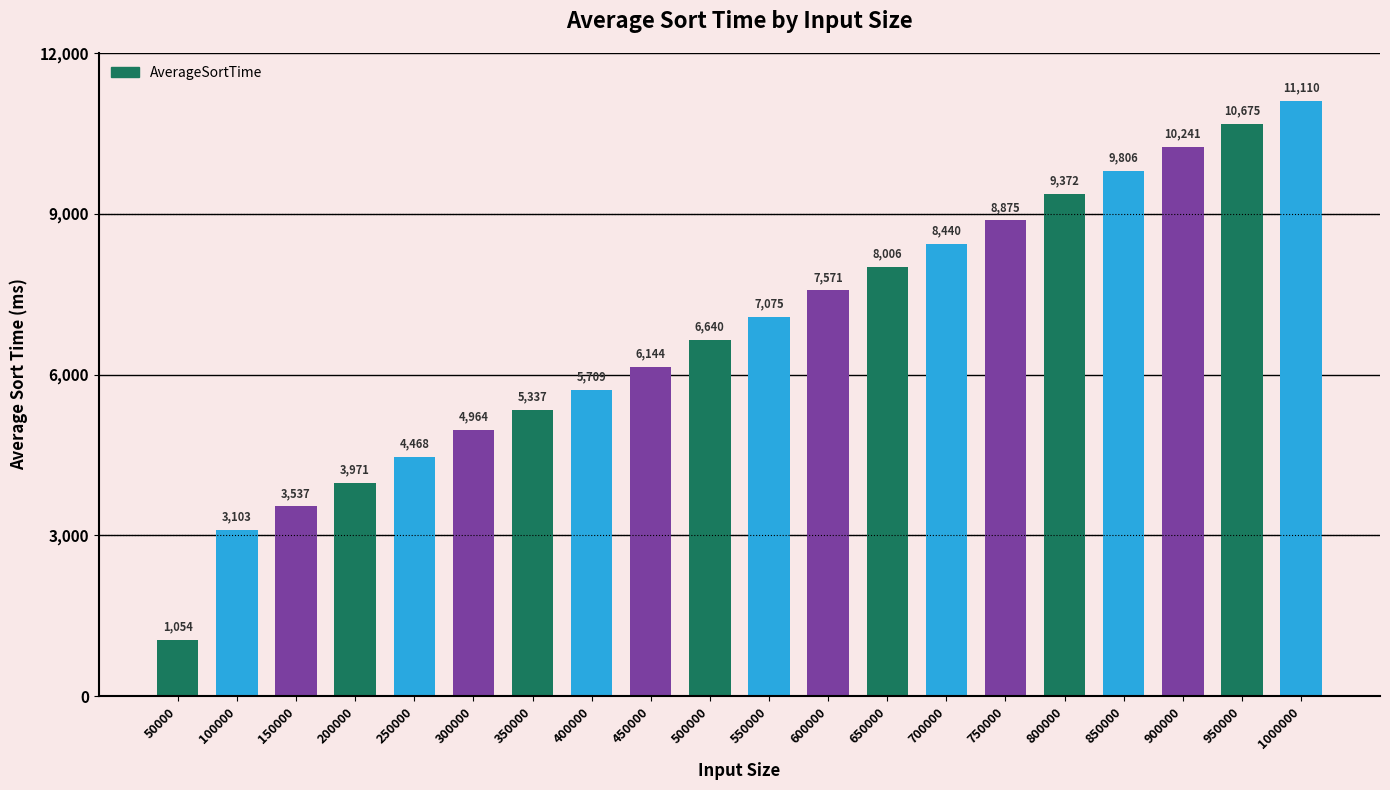

How many distinct data groups are displayed?

1